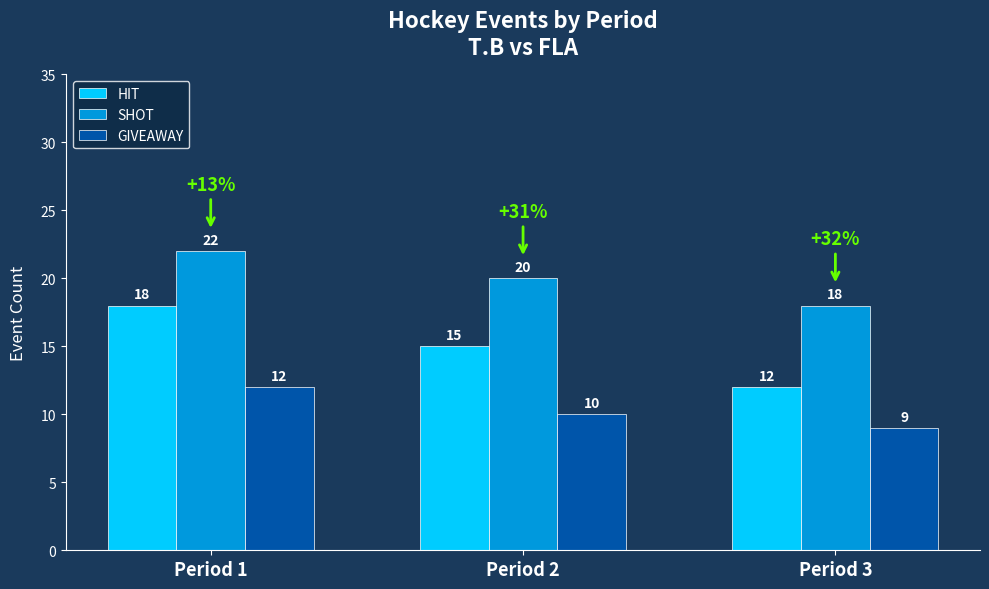

Reading left to right, what are all the values shown in this chart?

HIT: 18	15	12
SHOT: 22	20	18
GIVEAWAY: 12	10	9